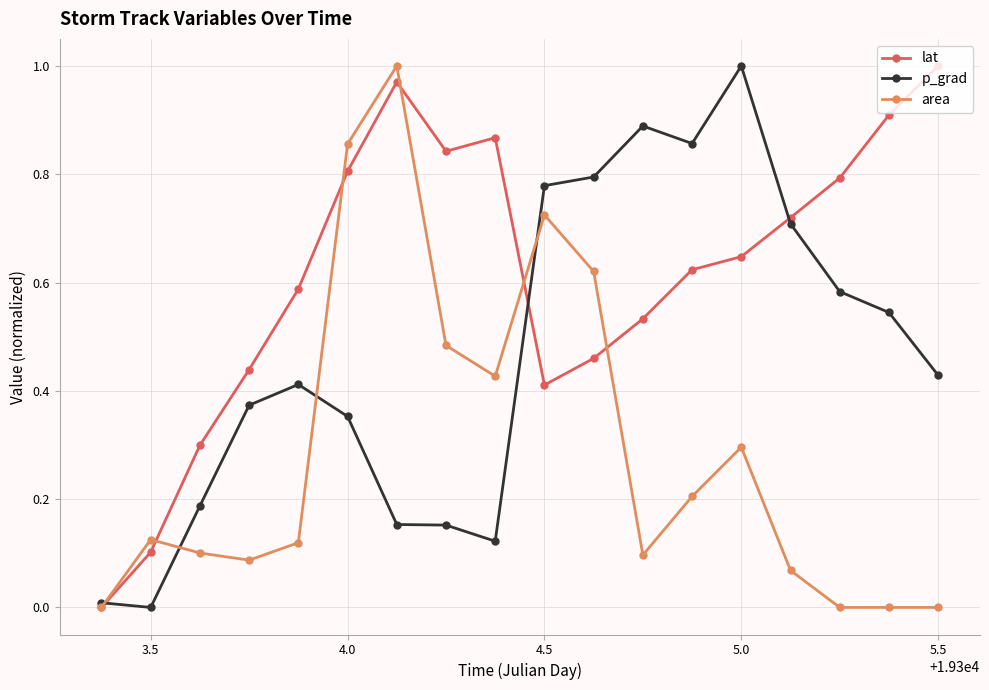

Rank the series by their average value, from highest to lowest.

lat, p_grad, area